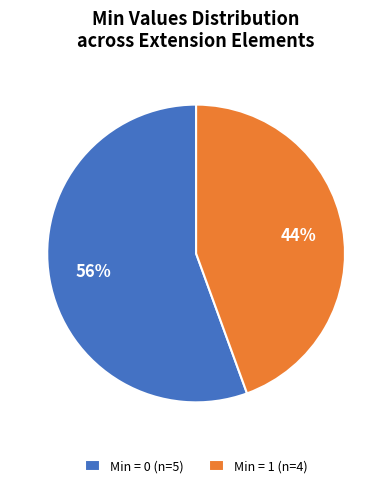

True or false: Min = 0 (n=5) accounts for 47% of the total.

False